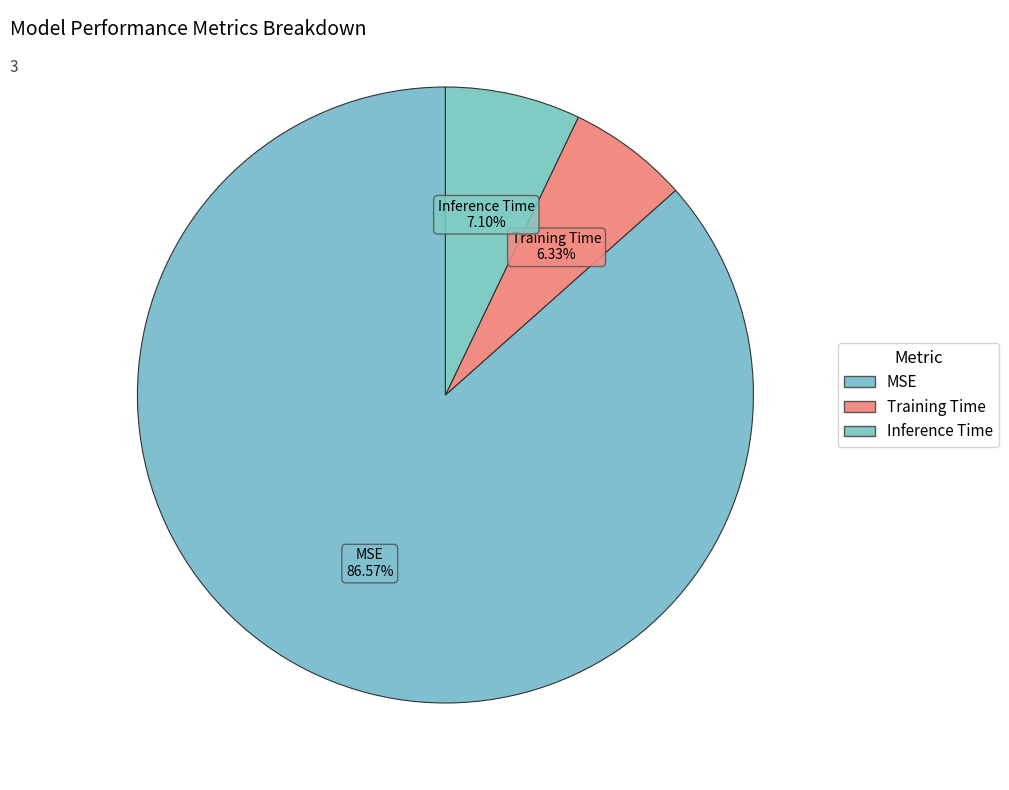

Is Training Time the majority of the pie?

No